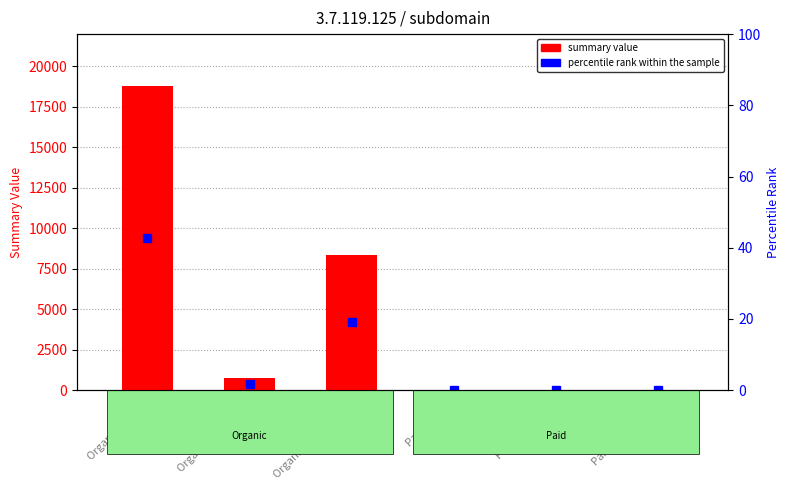

Which has a higher value, Organic Traffic or Paid Traffic?

Organic Traffic